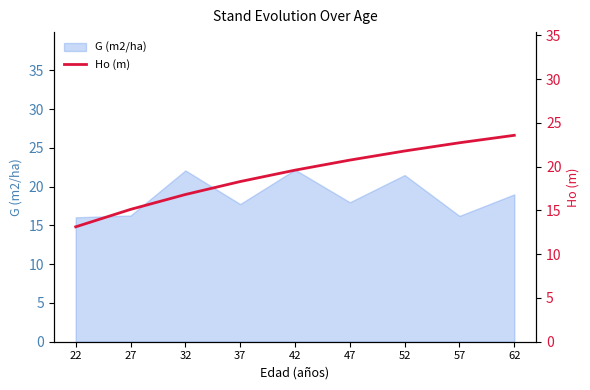

The G (m2/ha) series shows 27.6 at 27. True or false?

False